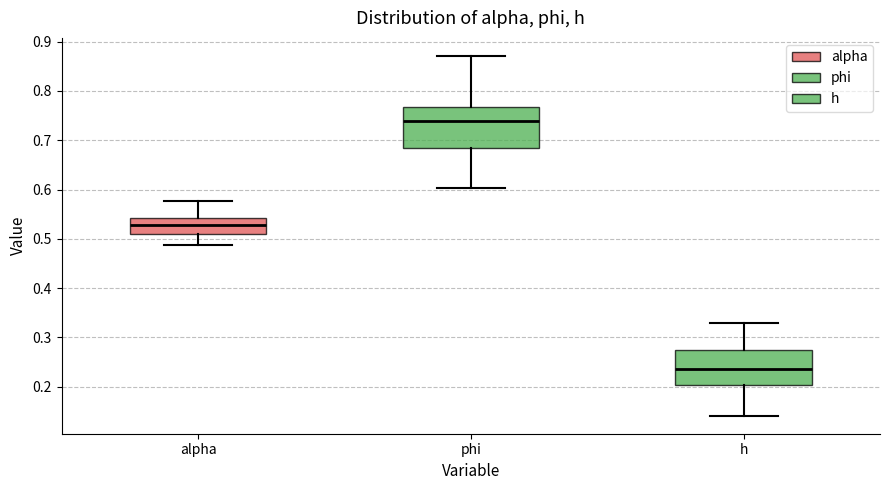

Where does the upper whisker of the box for h end on the y-axis? The values are not printed on the chart, so give them approximately, as read against the axis.

0.33